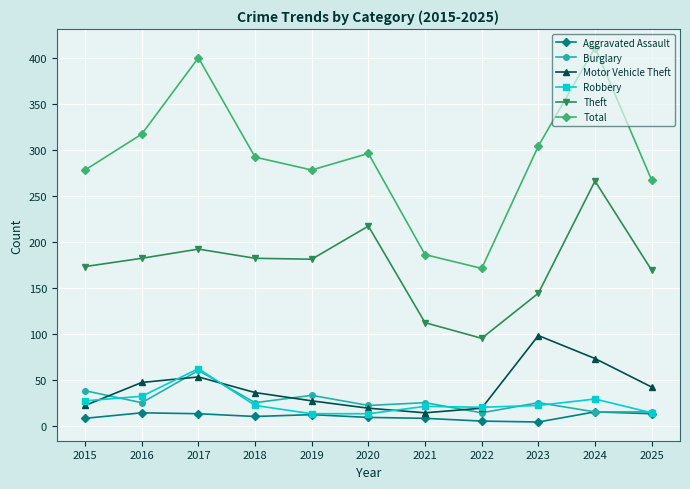

How many values in the Total series are below 292?

5